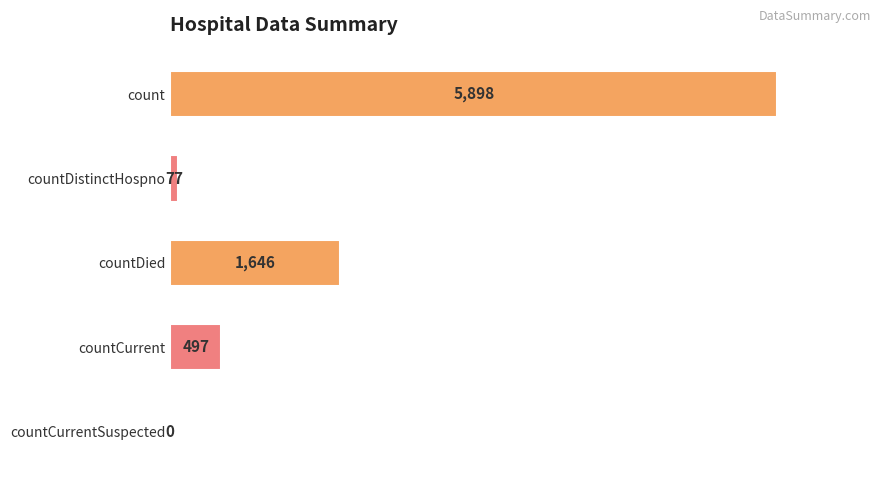

Between countCurrent and count, which is larger?

count